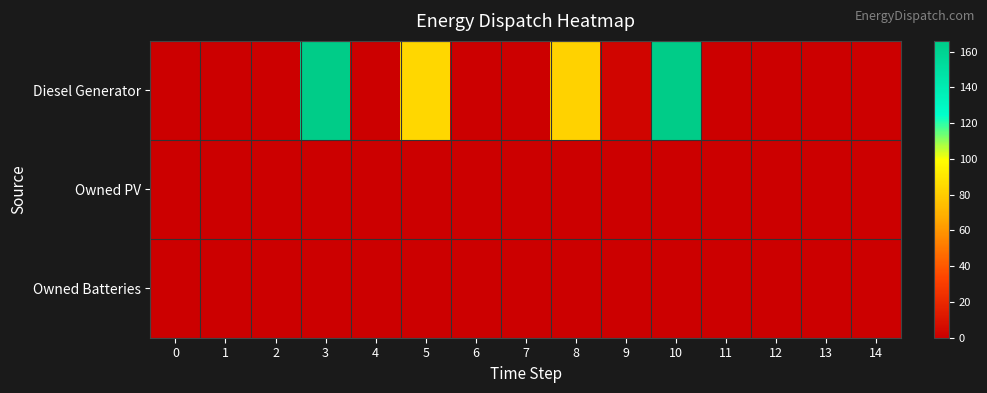

At how many categories does at least one series exceed 68?

4